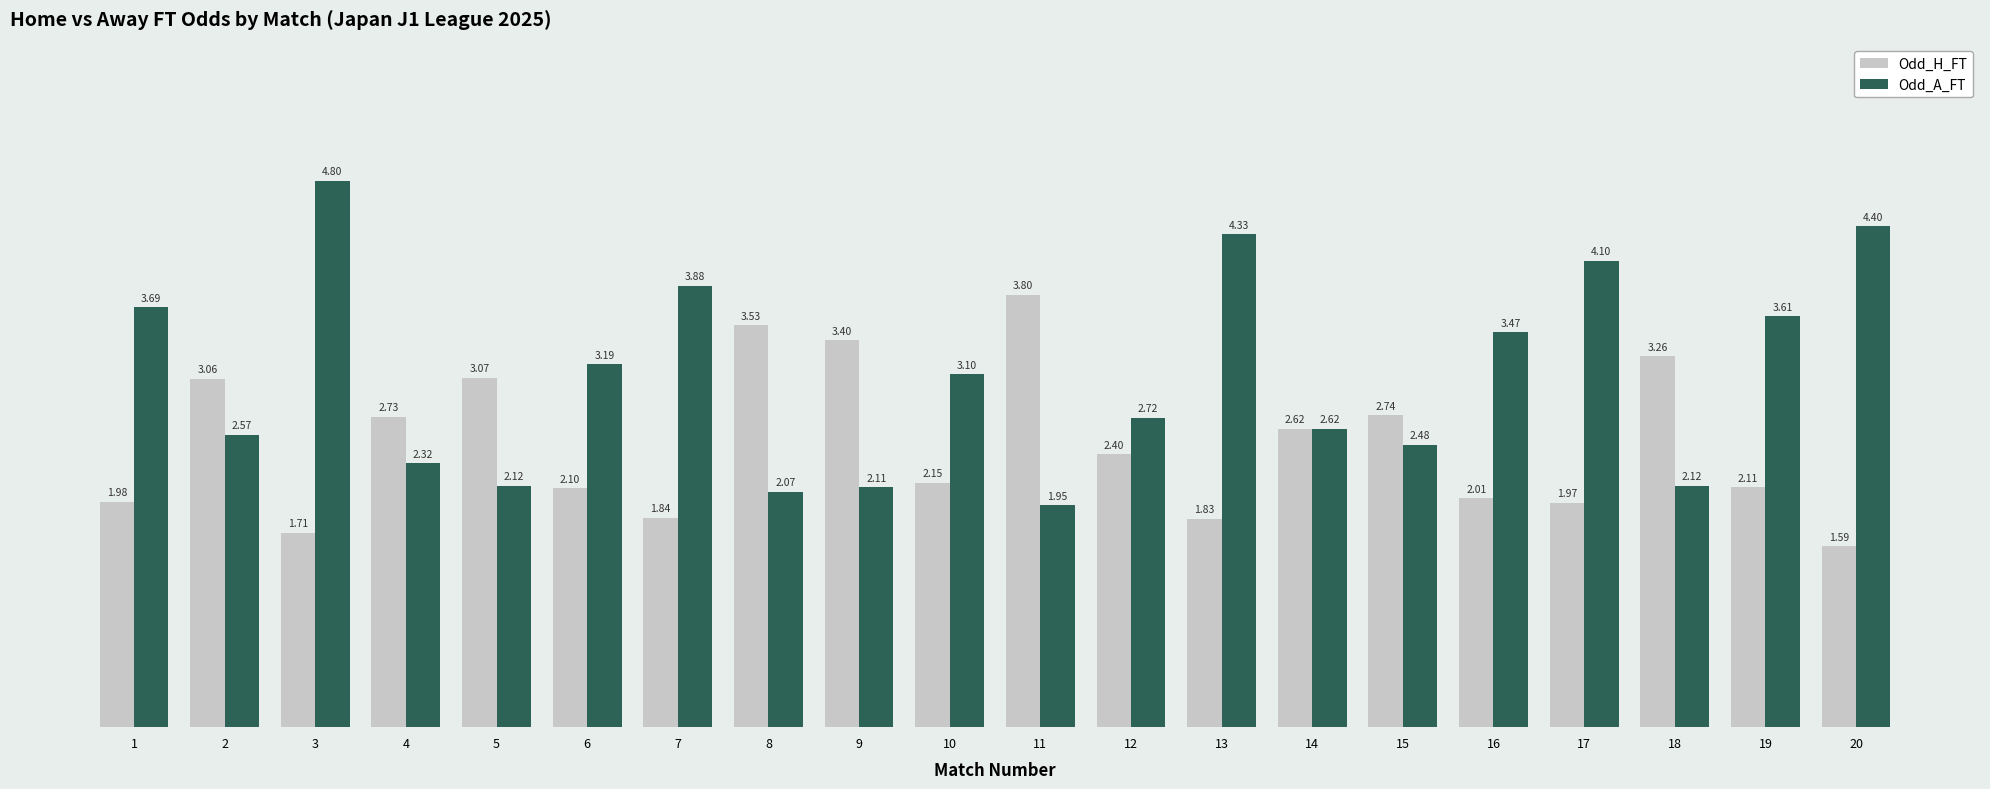

Rank the series at 17 from highest to lowest value.

Odd_A_FT, Odd_H_FT